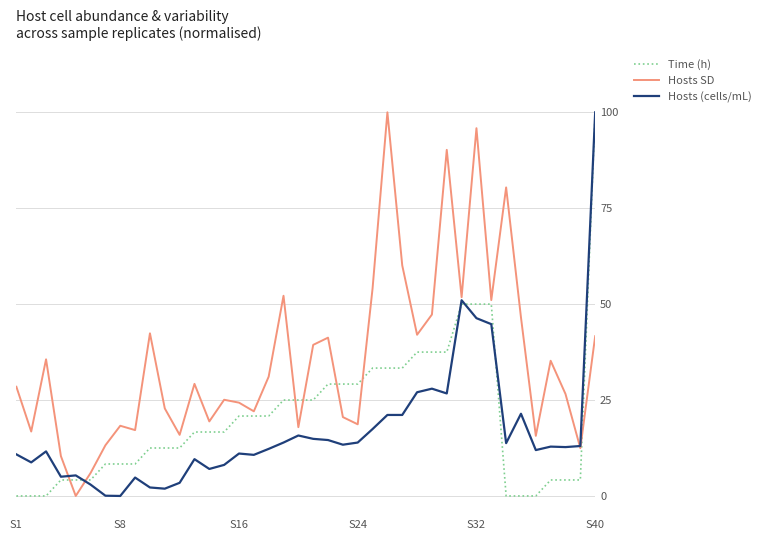

What is the maximum value shown in the chart?

100.0